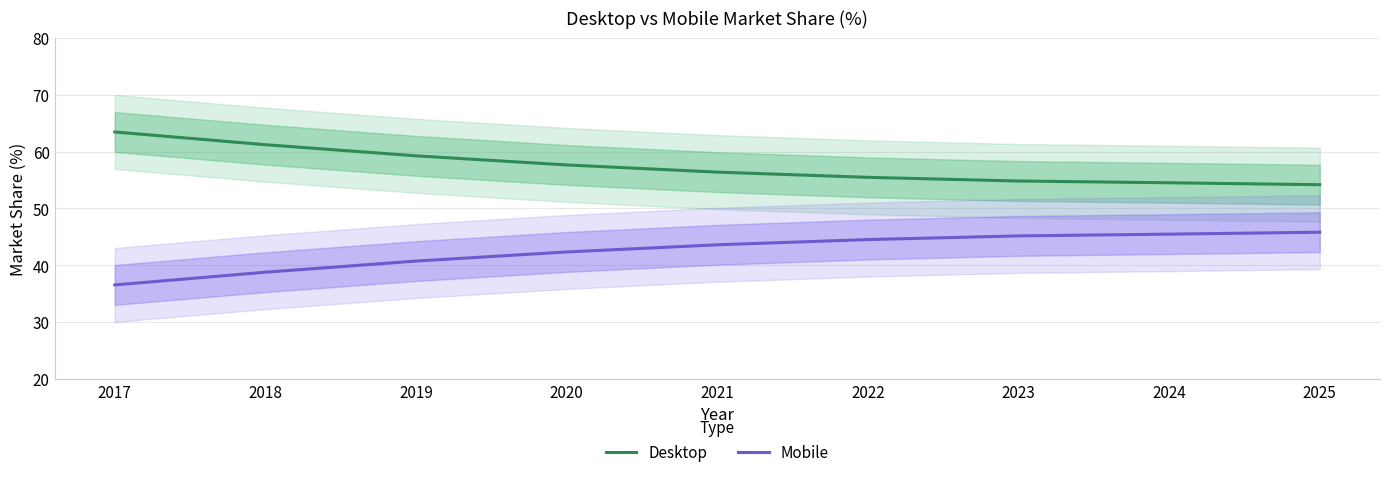

Which label corresponds to the largest value in the chart?

2017